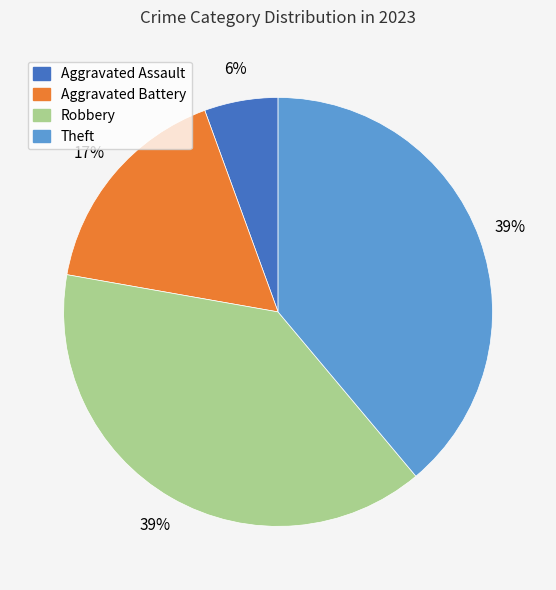

The Aggravated Assault slice represents 6% of the pie. True or false?

True